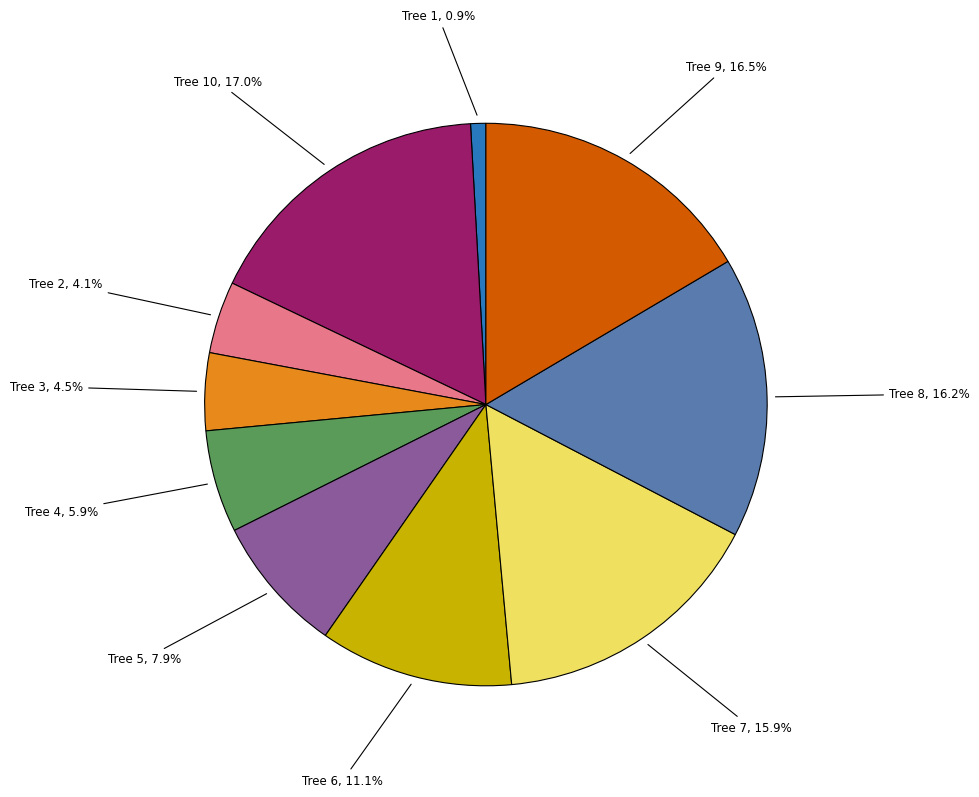

Is there any slice that represents more than half of the pie?

No